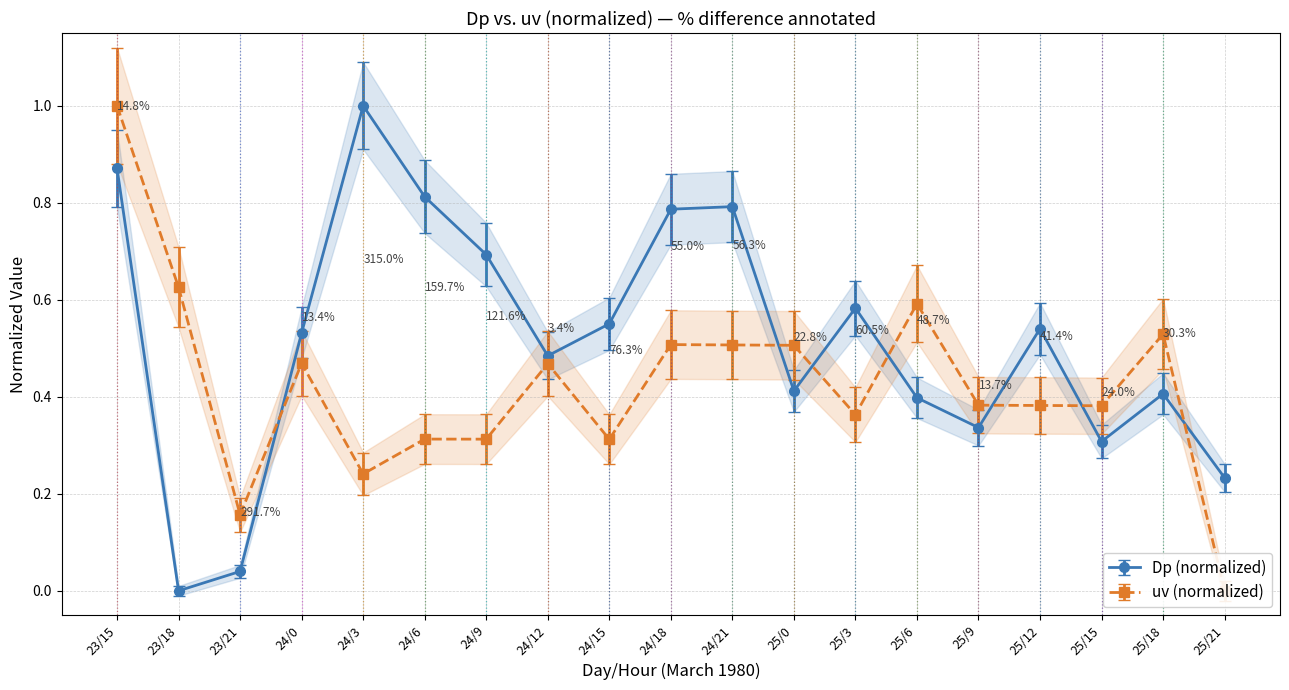

How many interior local peaks does the Dp series have?

5